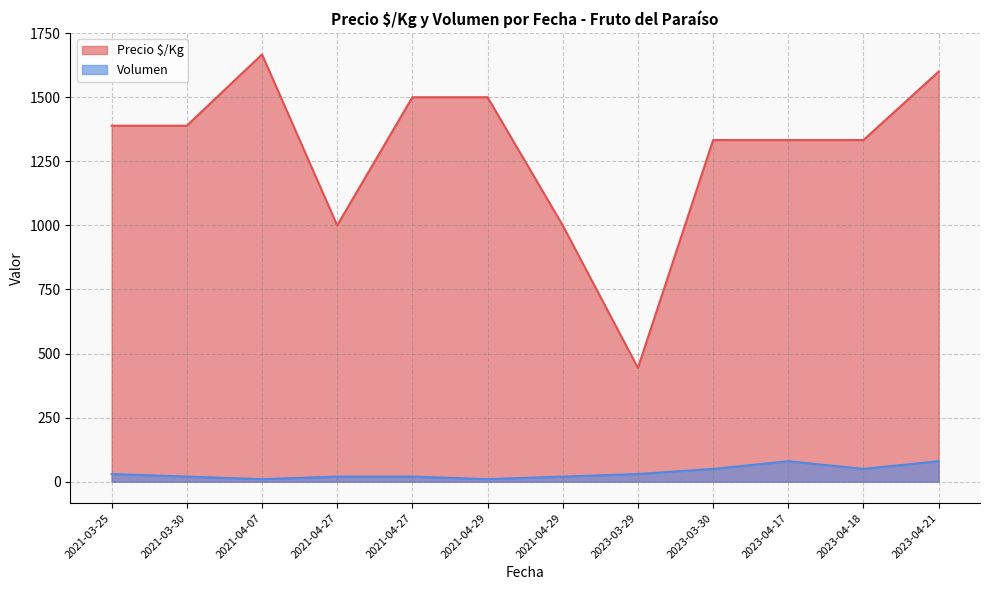

Which category has the lowest value across all series?

2021-04-07